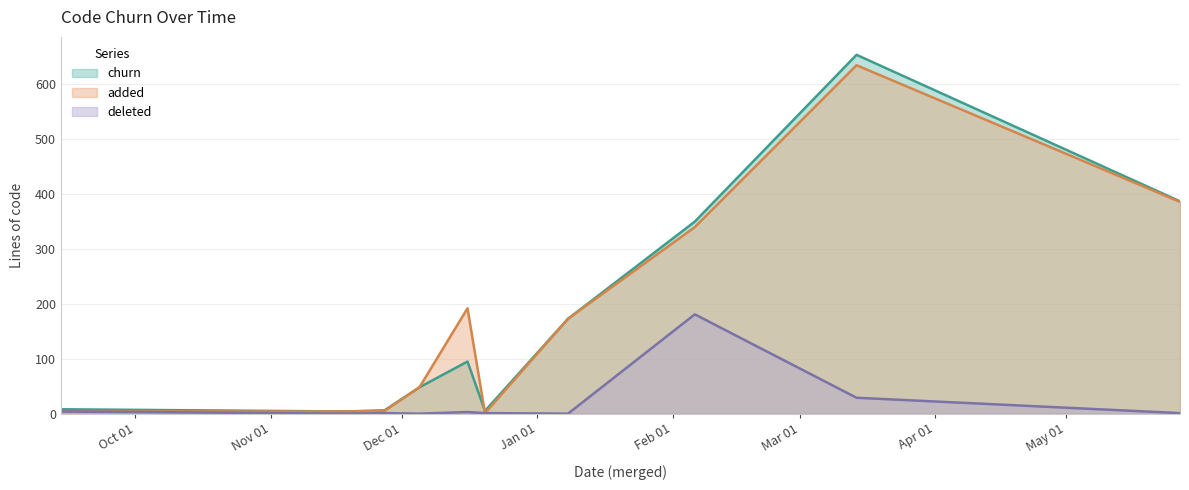

What is the label of the 6th point from the left?

2023-12-20